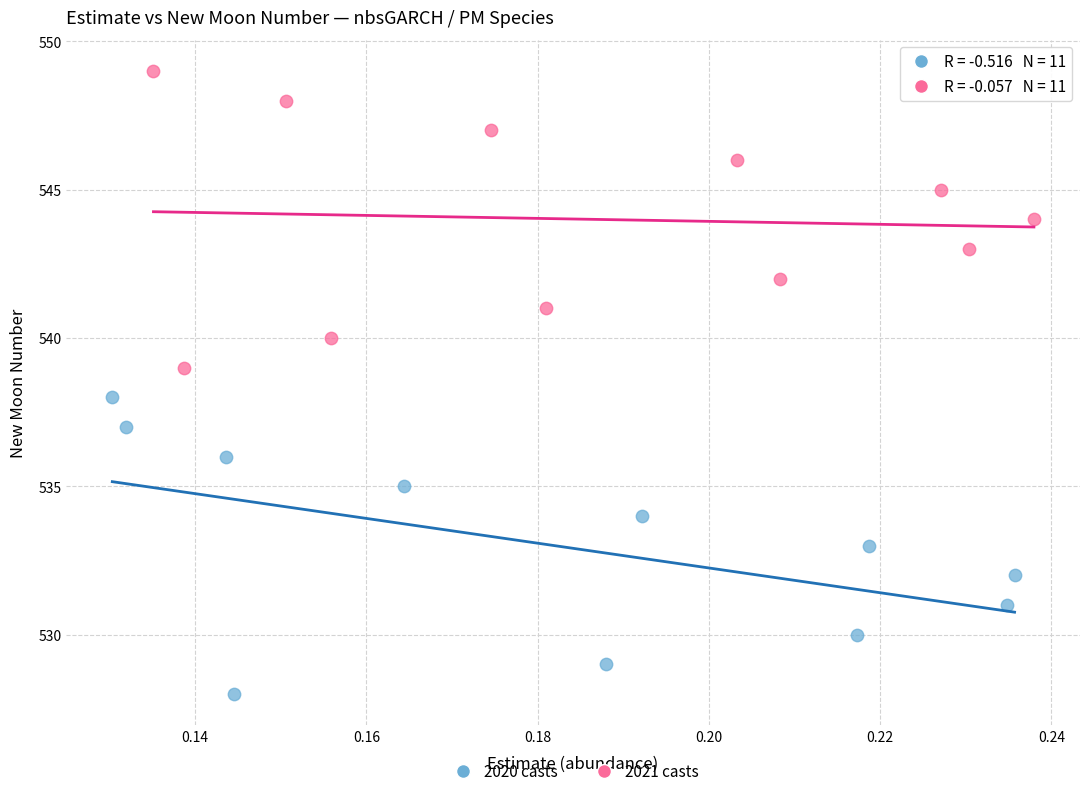

Which series contains the lowest Y value?

2020 casts